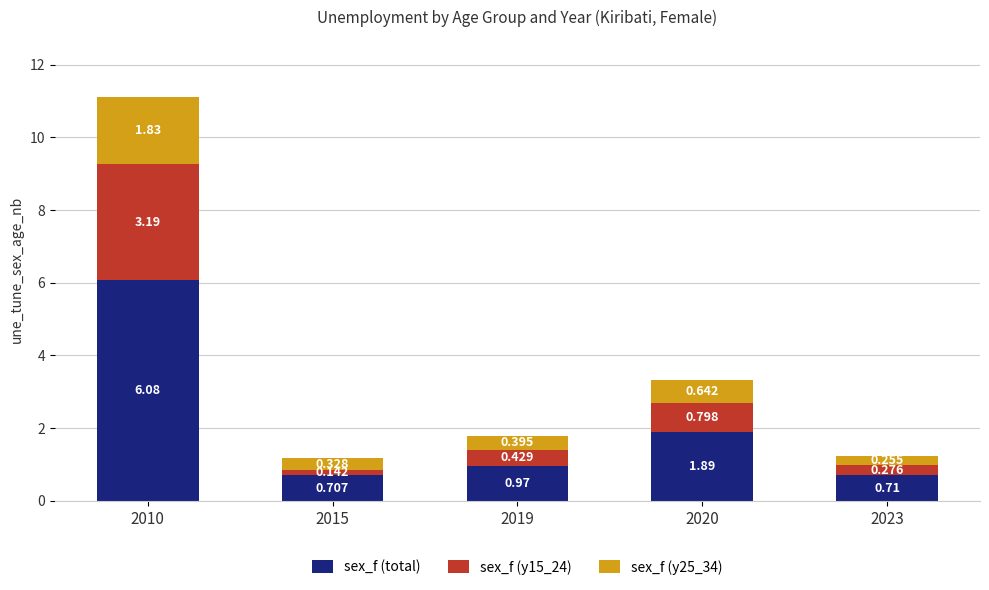

Does the chart contain stacked bars?

Yes